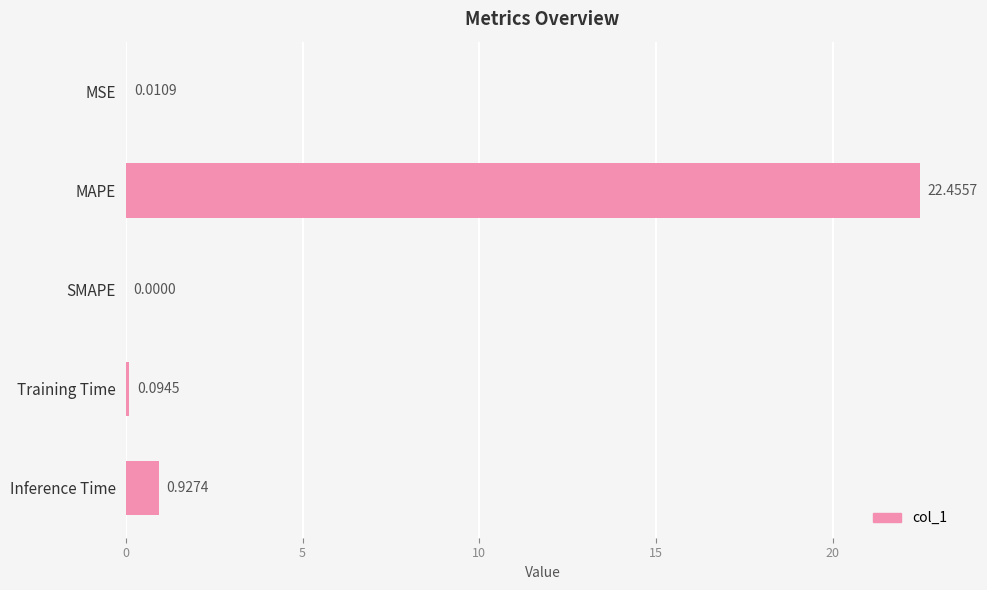

What is the sum of all values?

23.5